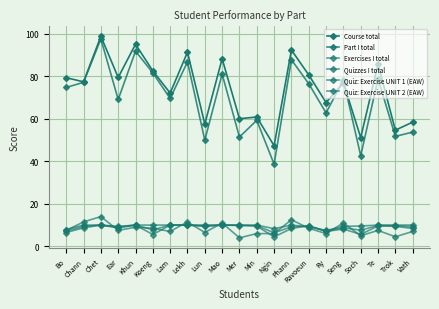

Does the chart have visible grid lines?

Yes